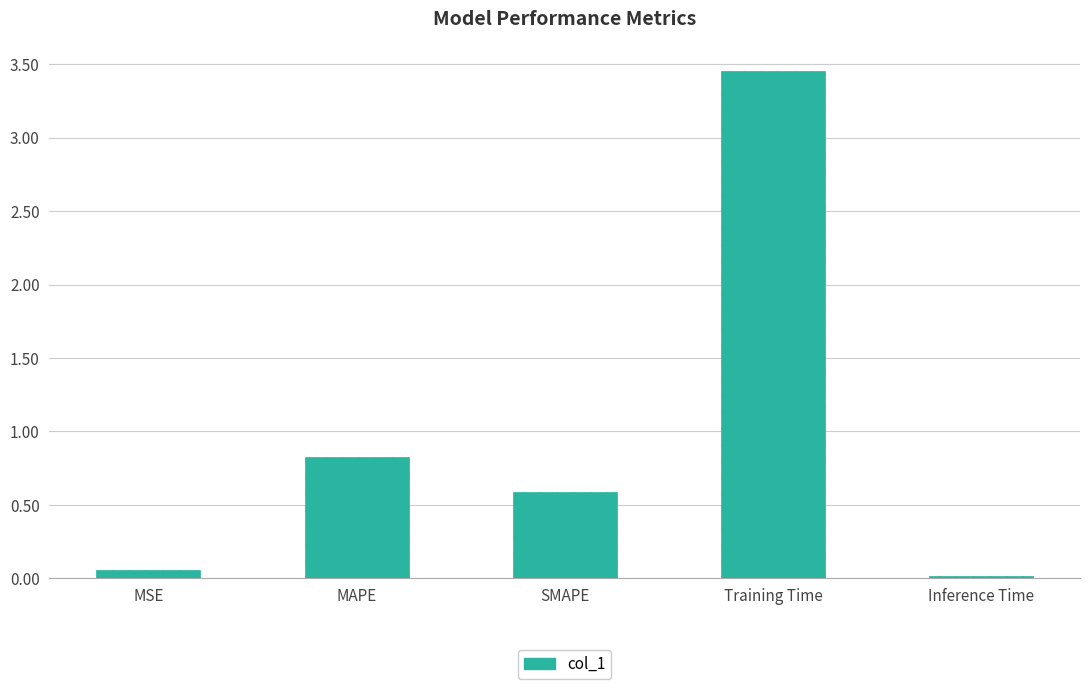

At which category does the chart reach its minimum across all series?

Inference Time